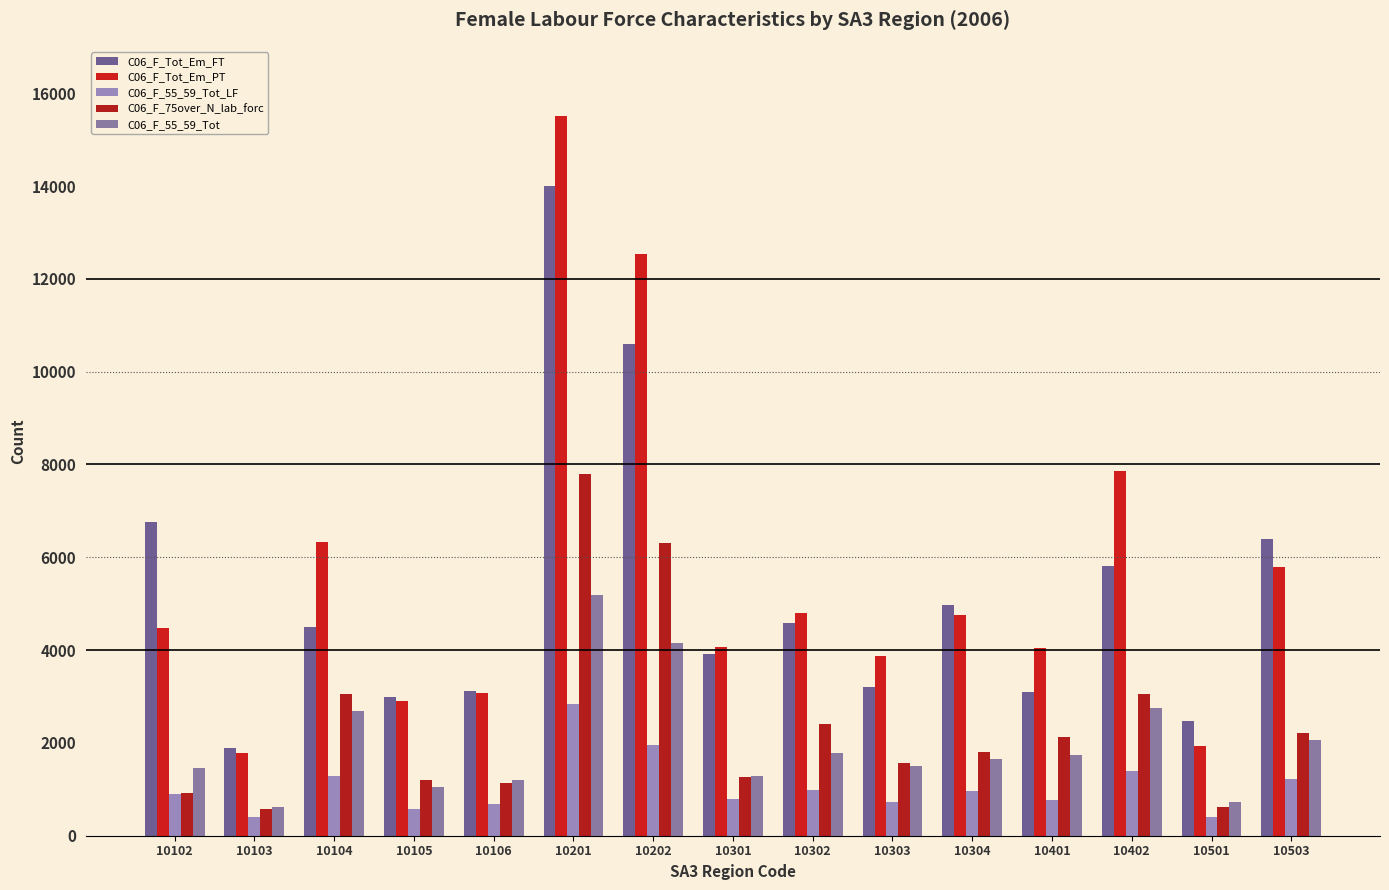

What is the difference between the C06_F_Tot_Em_FT values at 10106 and 10105?

148